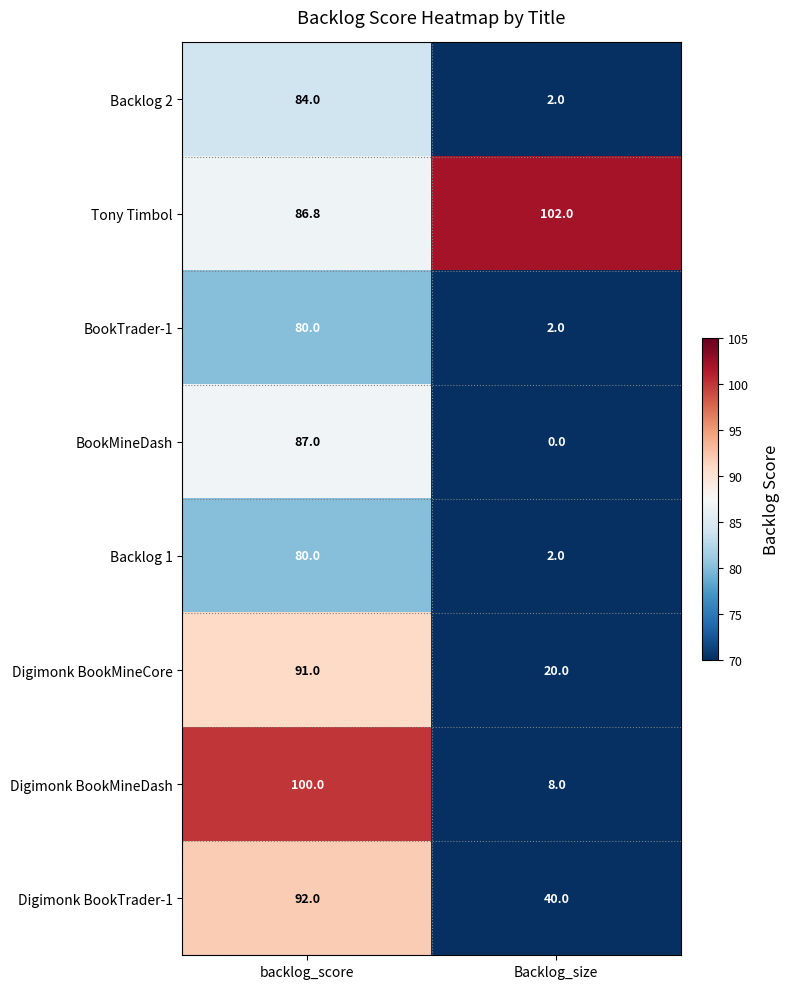

List the labels in order of Digimonk BookTrader-1 value, smallest first.

Backlog_size, backlog_score